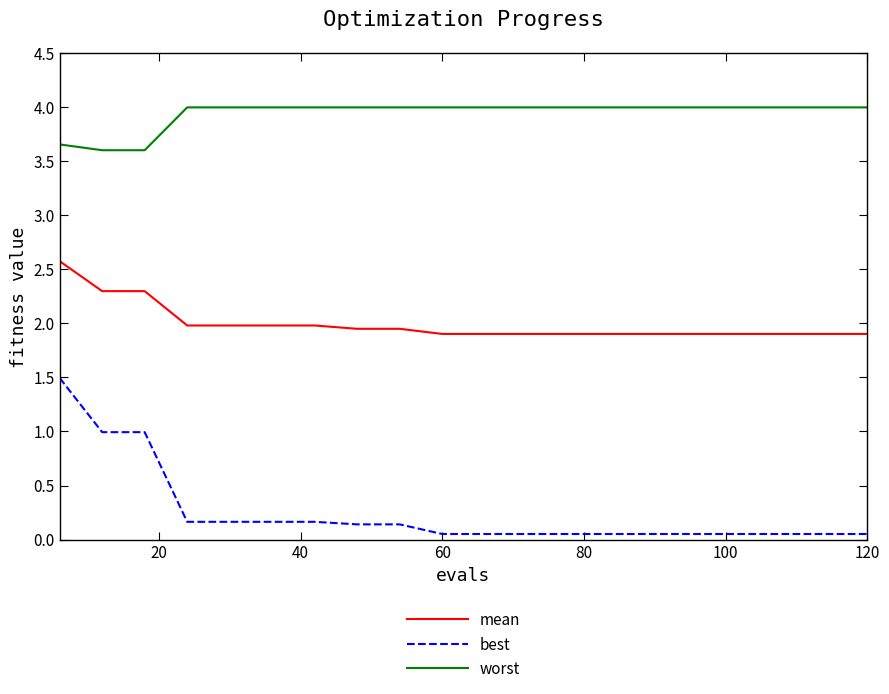

Rank the series by their maximum value, from lowest to highest.

best, mean, worst